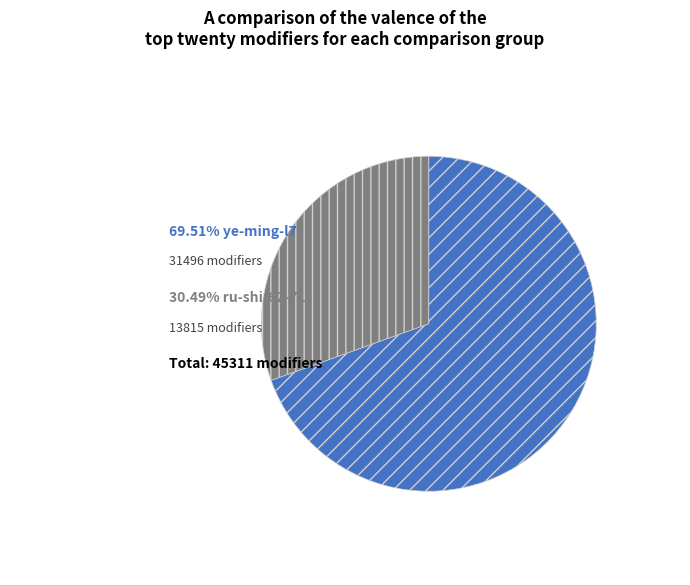

Does any single category account for the majority?

Yes